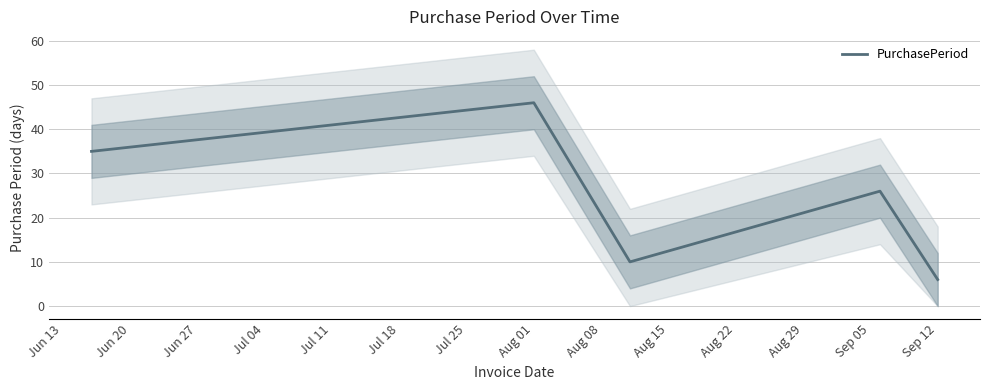

What is the average value?

25